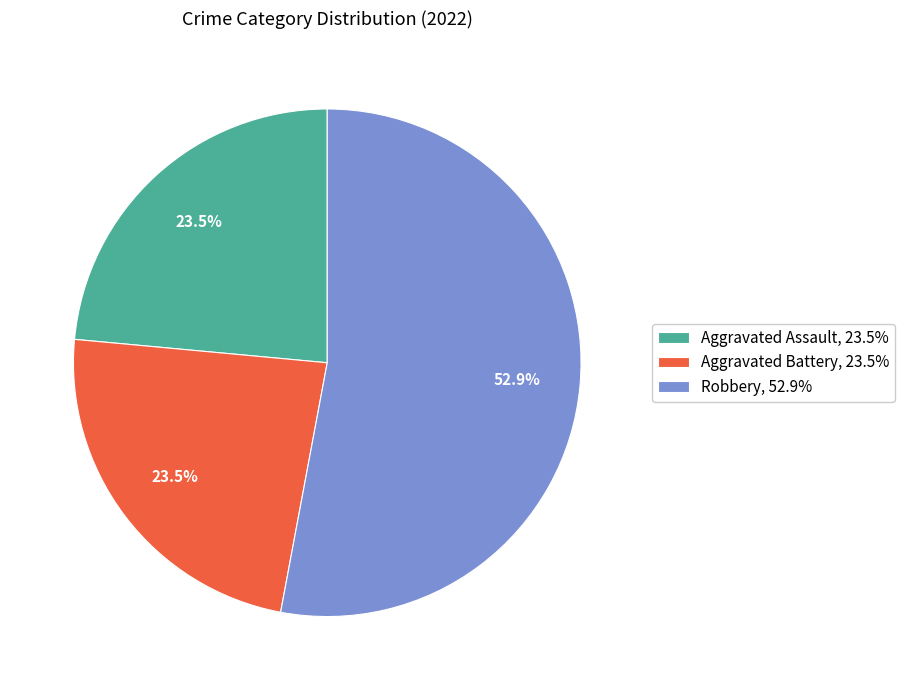

Which category has the biggest portion of the pie?

Robbery, 52.9%